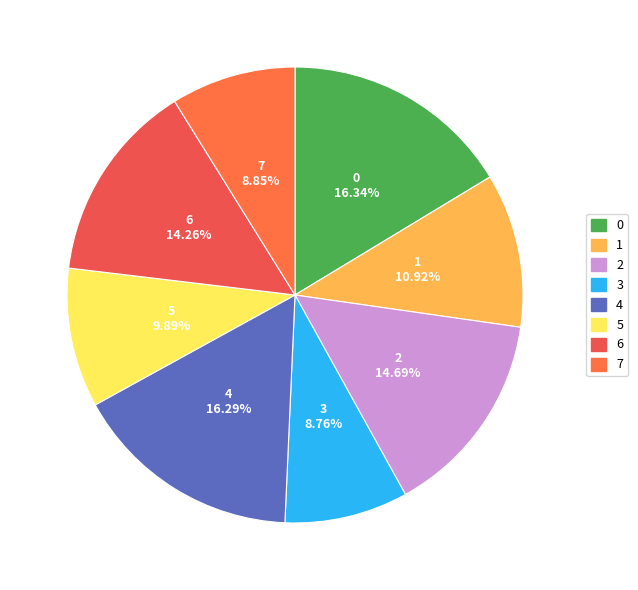

What percentage is the 1 slice, to the nearest percent?

11%